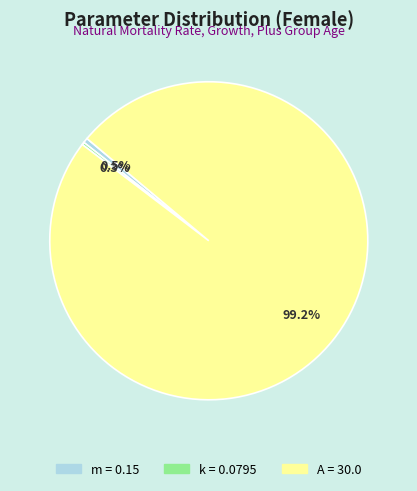

To the nearest percent, what is the average slice percentage?

33%